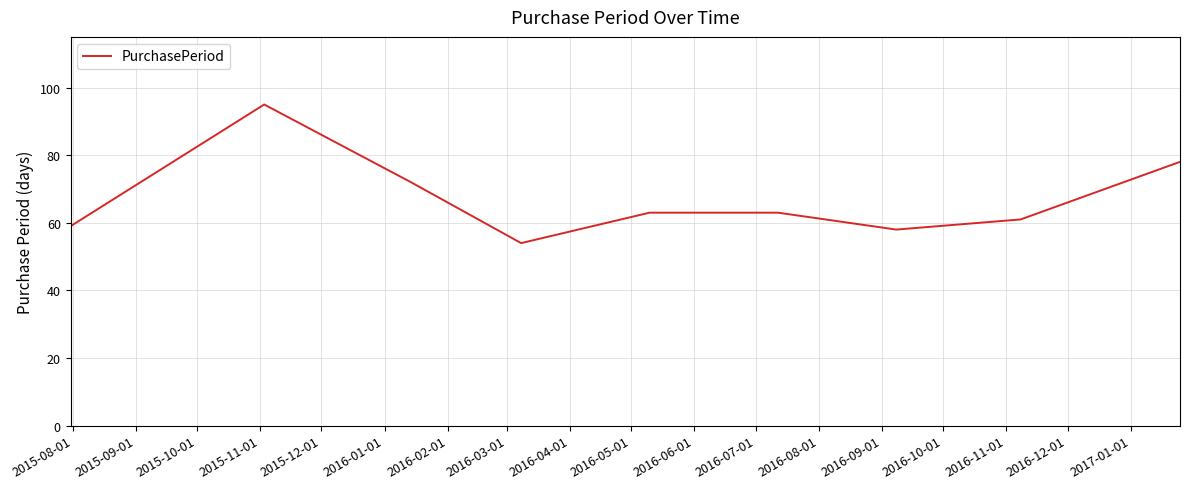

What is the difference between the maximum and minimum values?

41